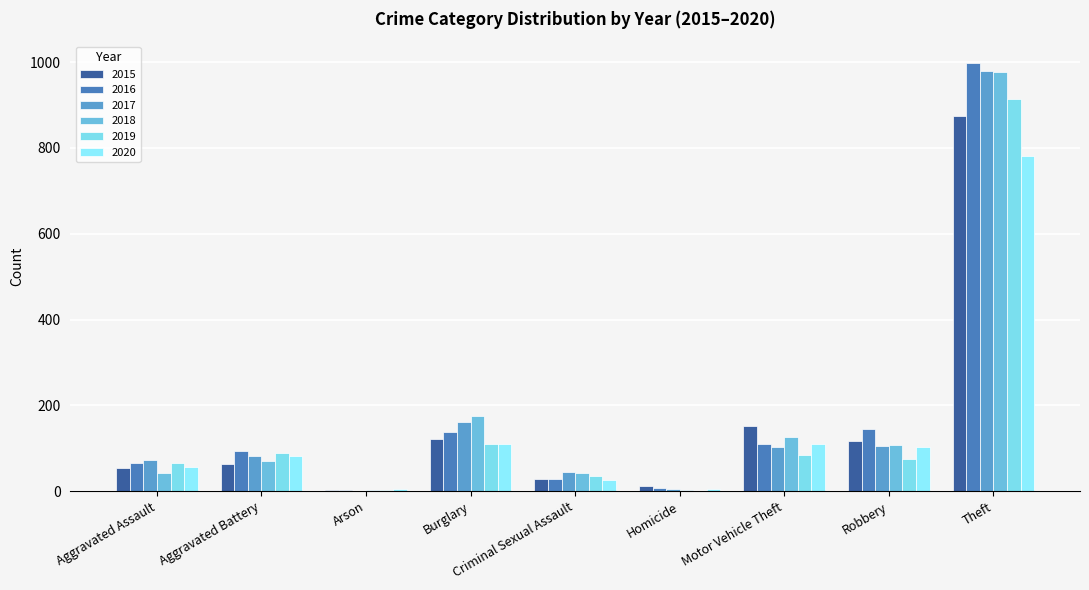

Count the number of data series in this chart.

6